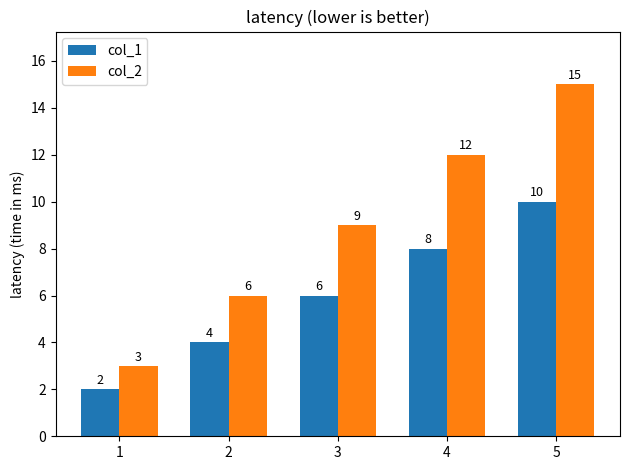

What is the minimum value for col_1?

2